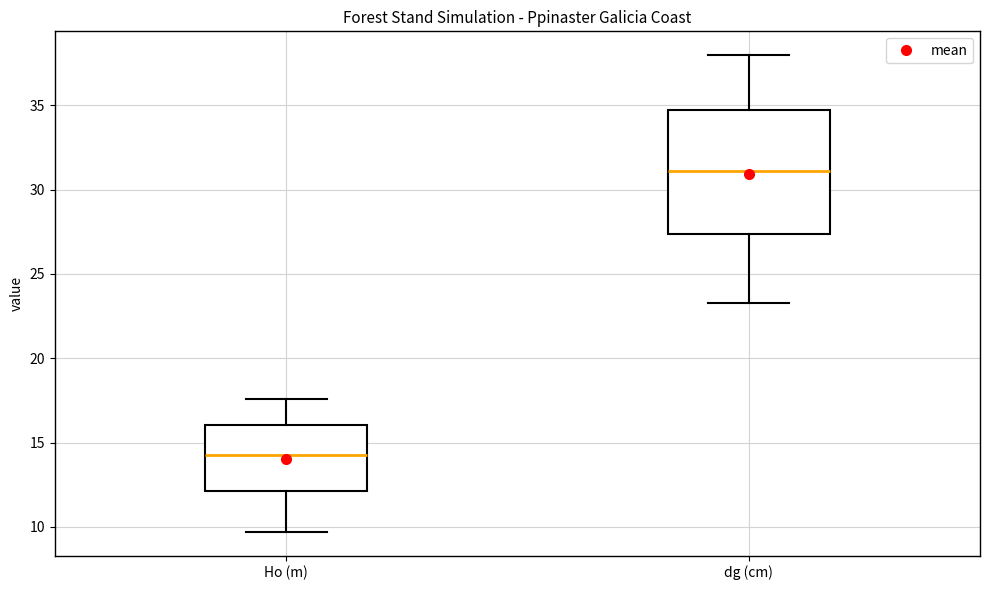

Which box is the tallest, from its lower edge to its upper edge?

dg (cm)